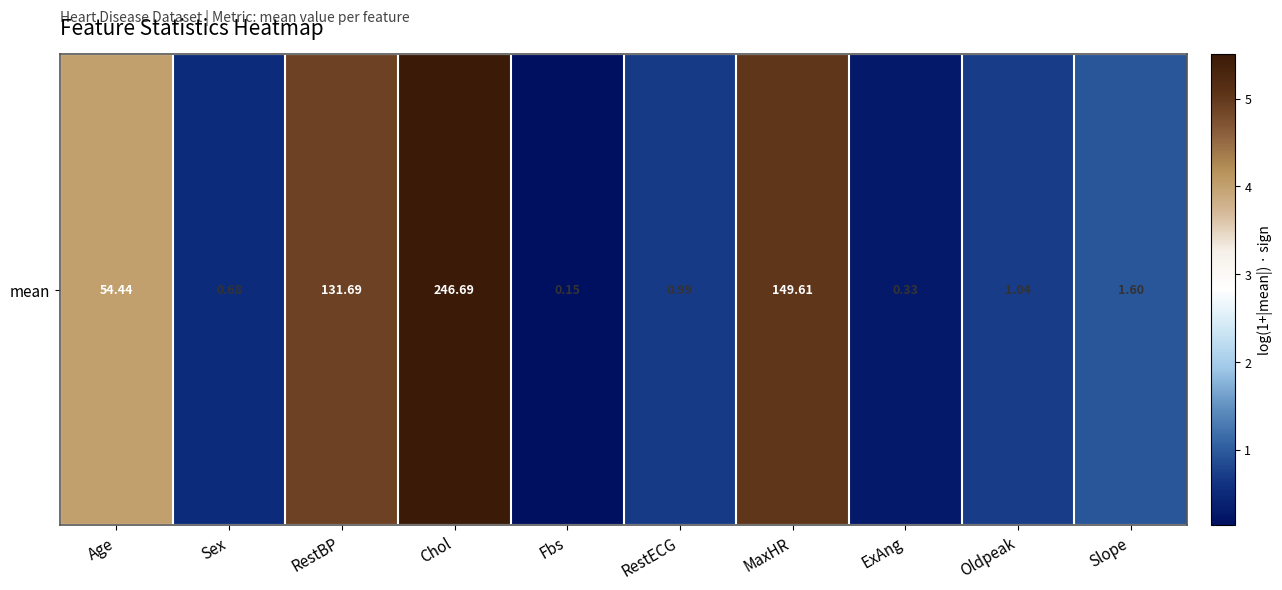

List the labels in order of value, smallest first.

Fbs, ExAng, Sex, RestECG, Oldpeak, Slope, Age, RestBP, MaxHR, Chol